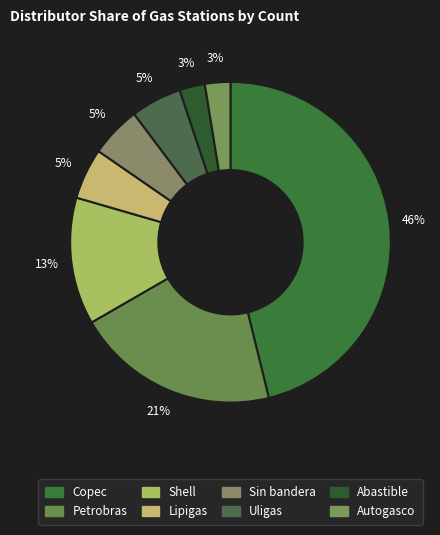

Count the number of slices in the pie.

8